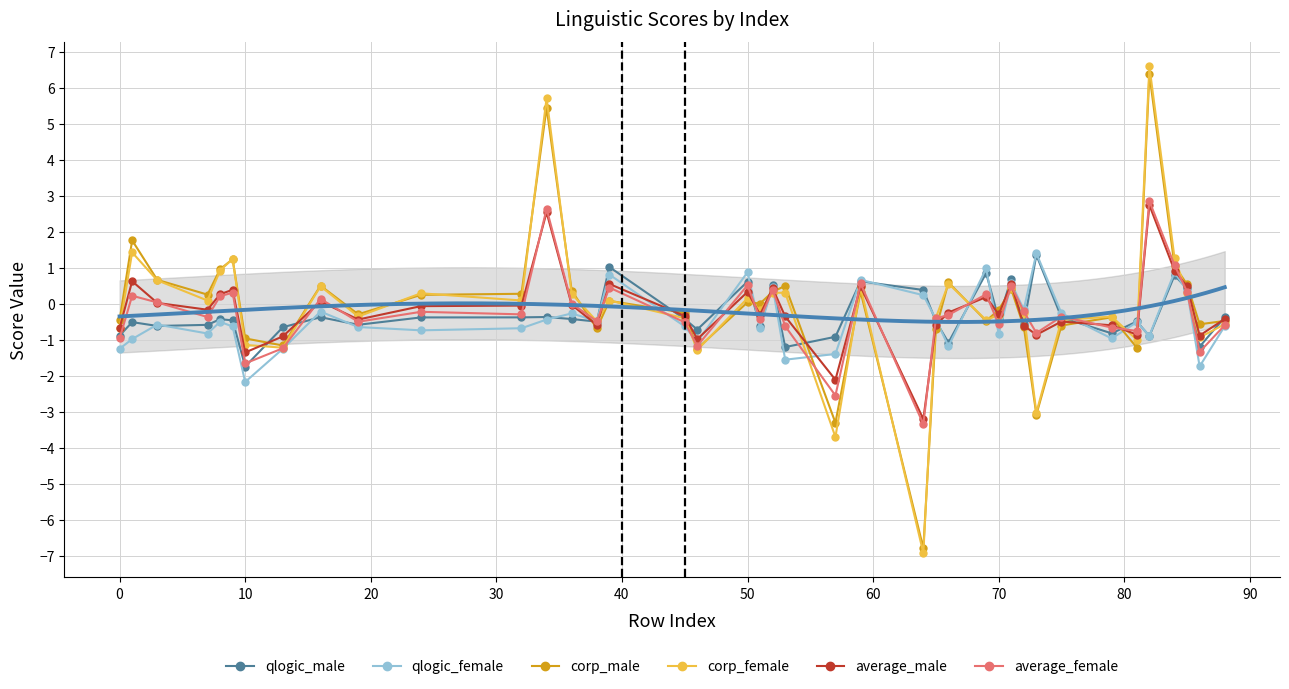

Is the value of average_female at 0 greater than the value of corp_female at 0?

No